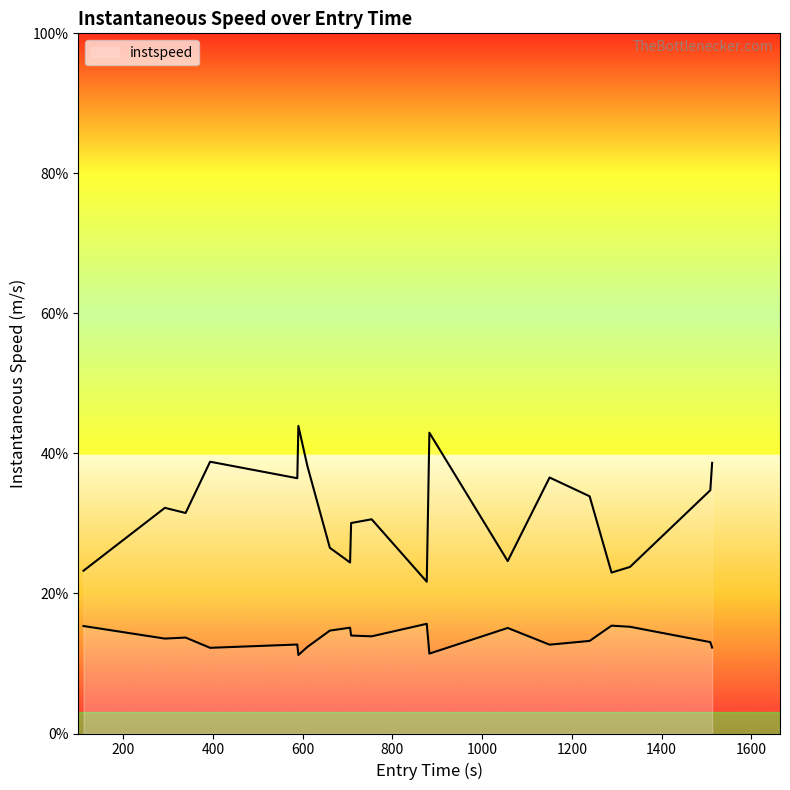

Does the chart have visible grid lines?

No